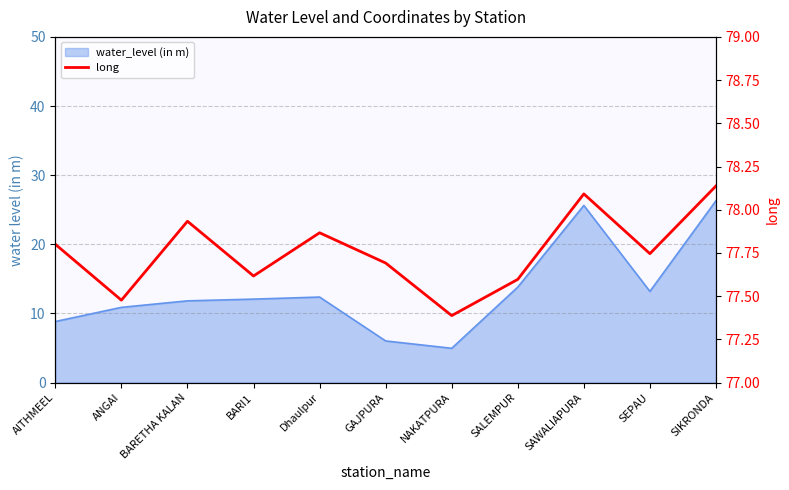

Is it true that the value at GAJPURA is 77.7?

True